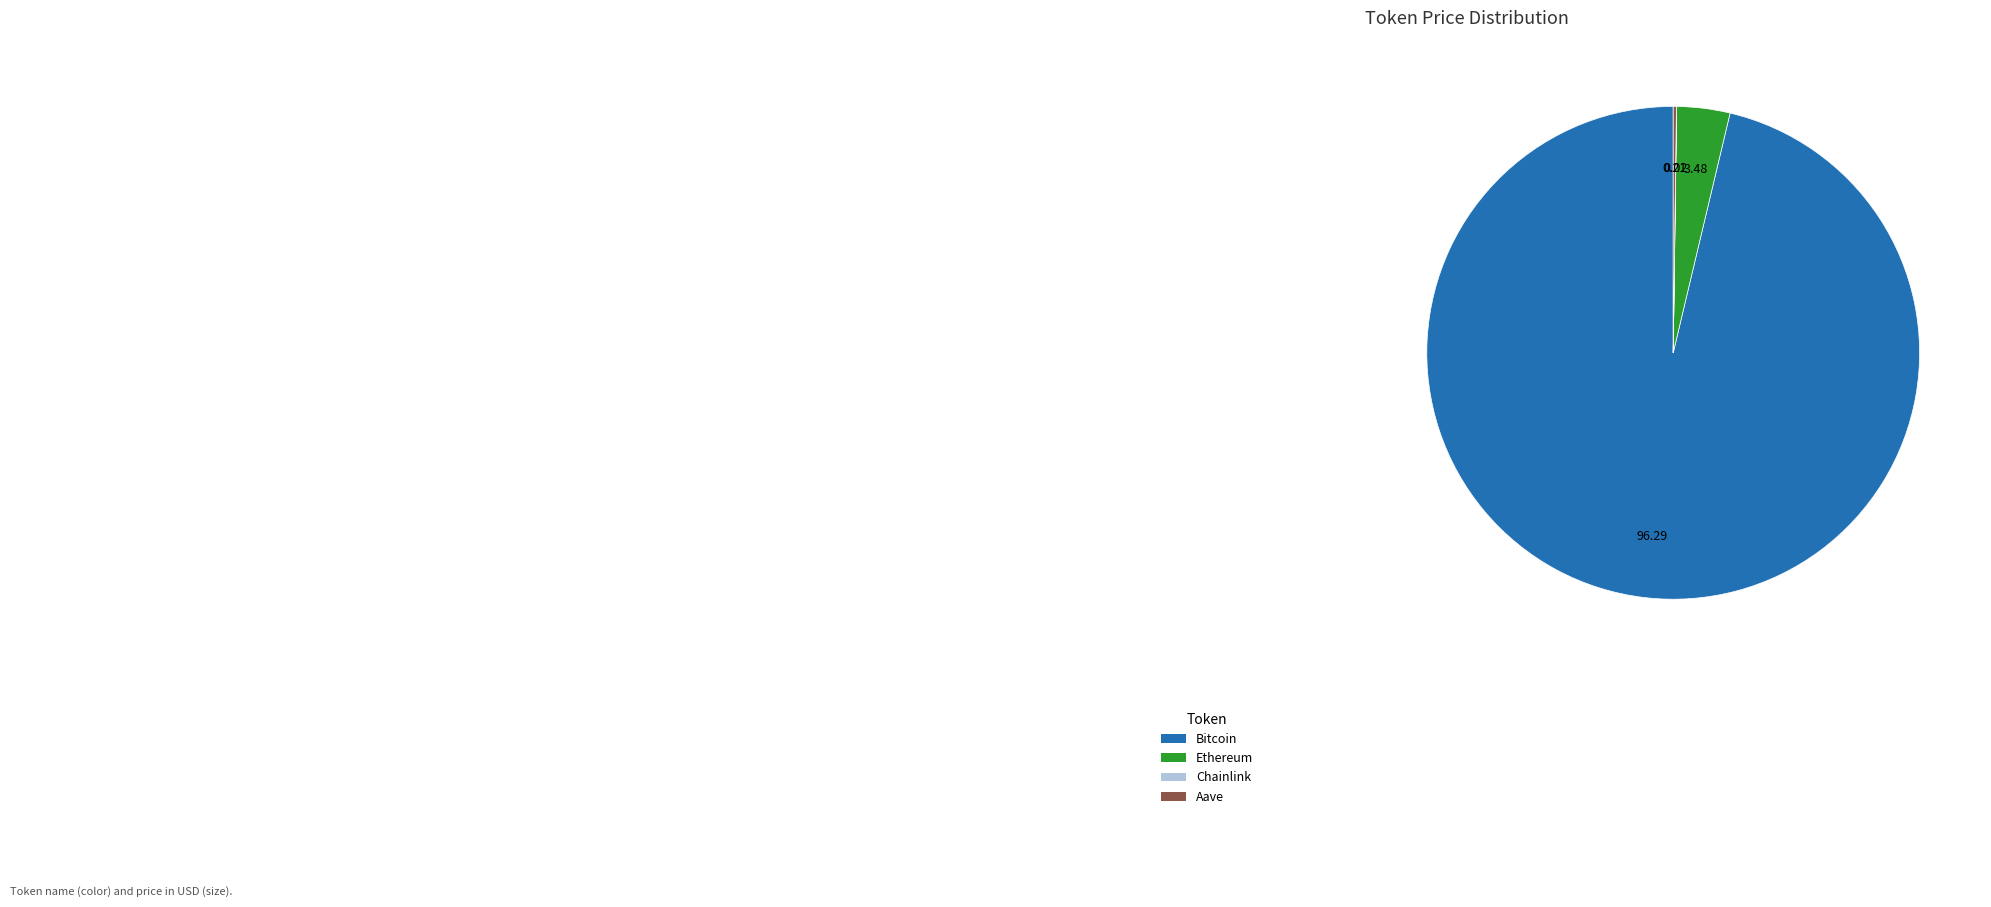

Which category accounts for the majority?

Bitcoin